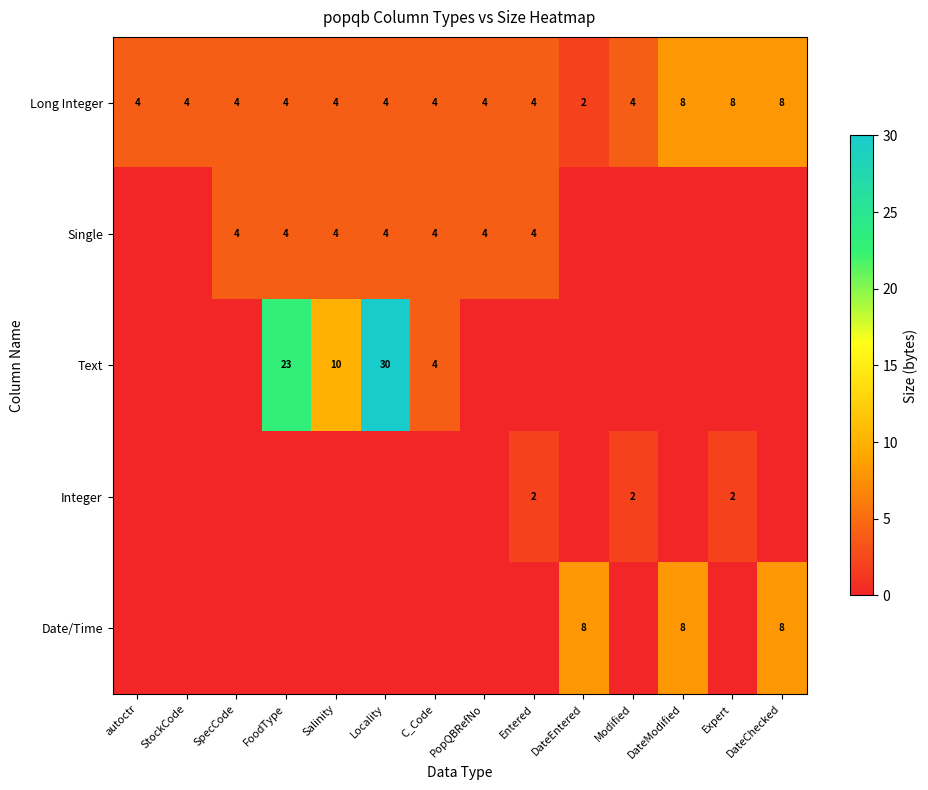

Read the Long Integer value at SpecCode.

4